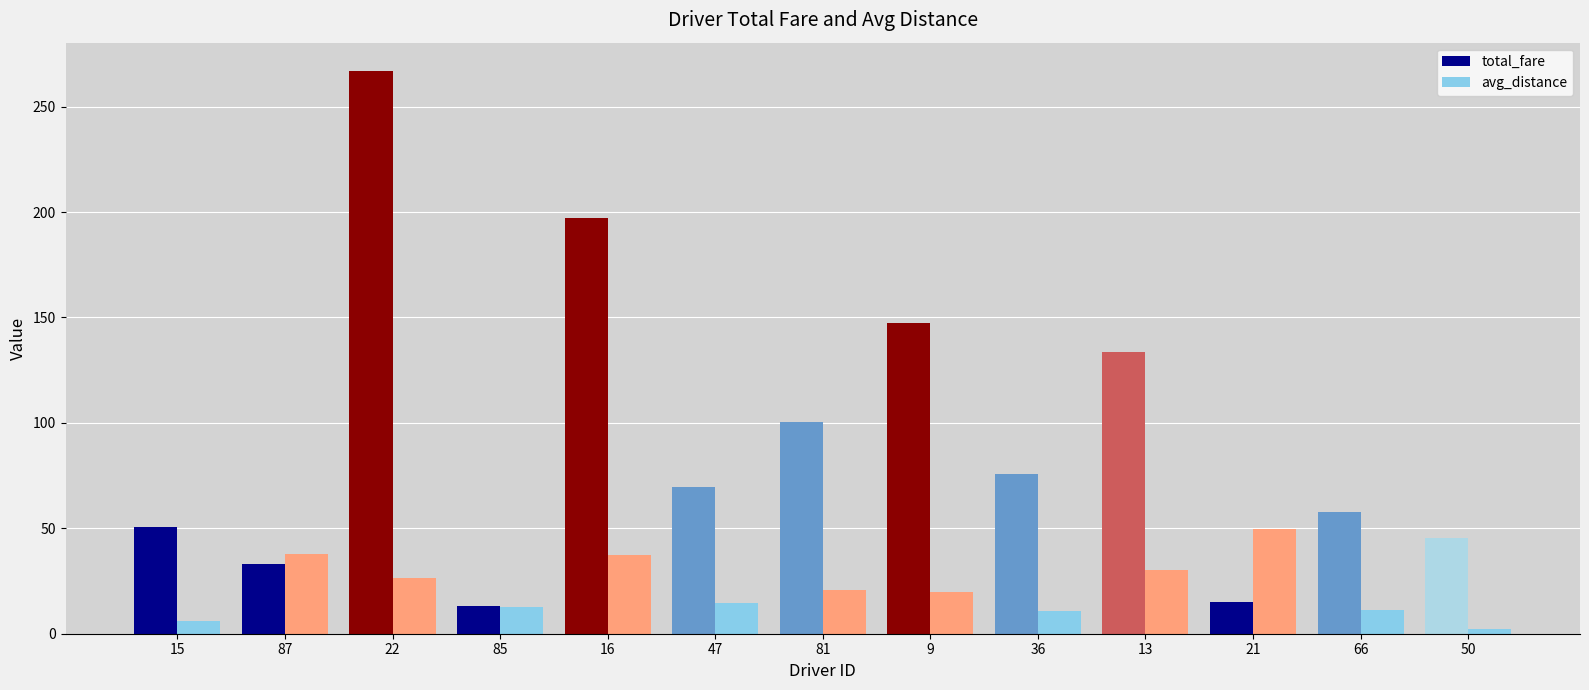

What is the approximate value of avg_distance at 87?

37.6